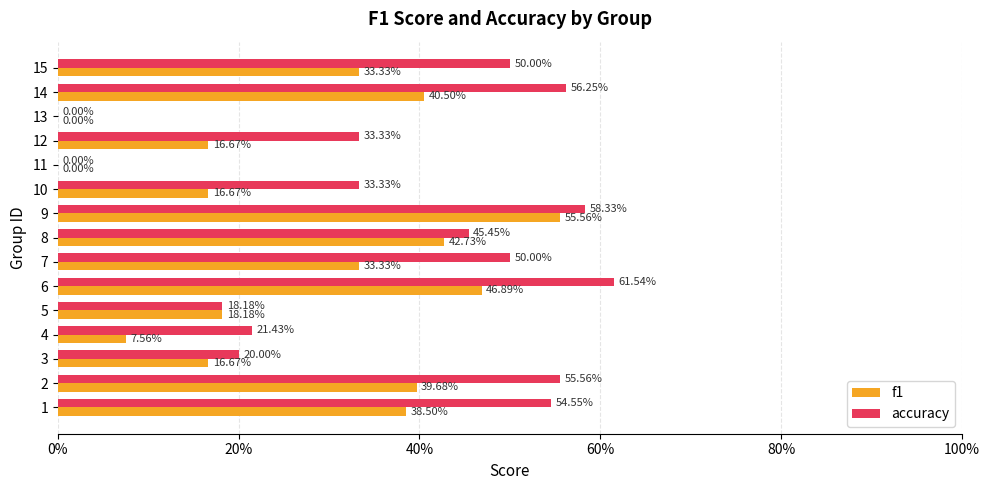

Rank the series by their average value, from lowest to highest.

f1, accuracy